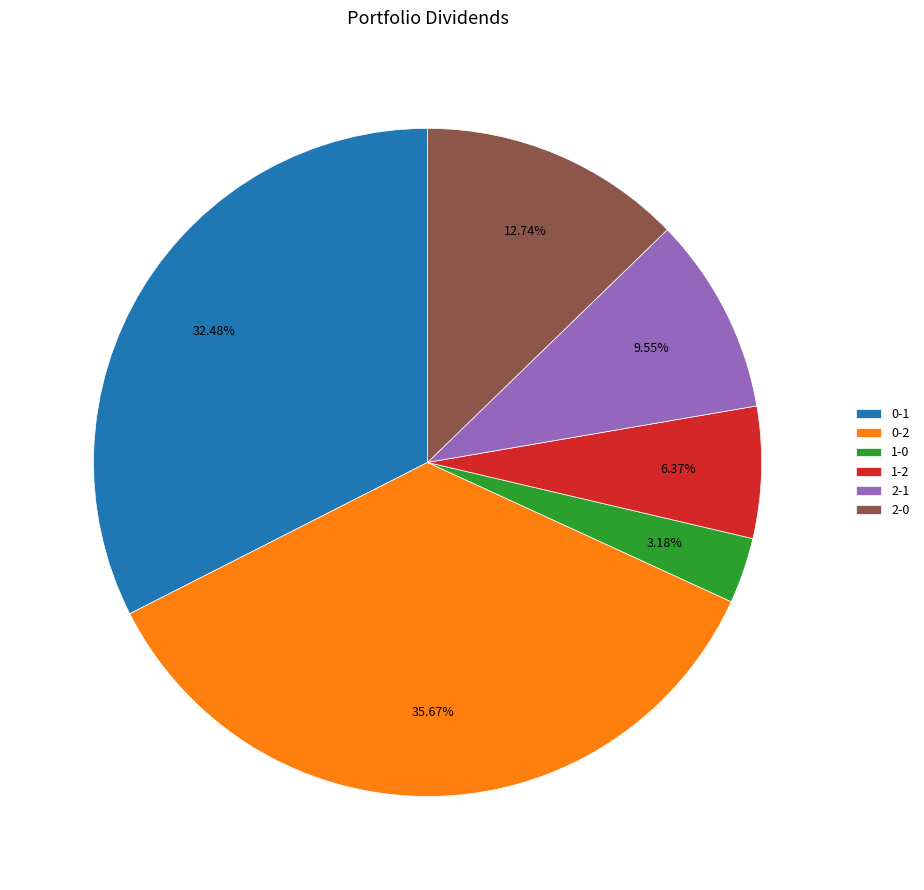

To the nearest percent, what is the difference between the 0-1 and 2-0 slice percentages?

20%